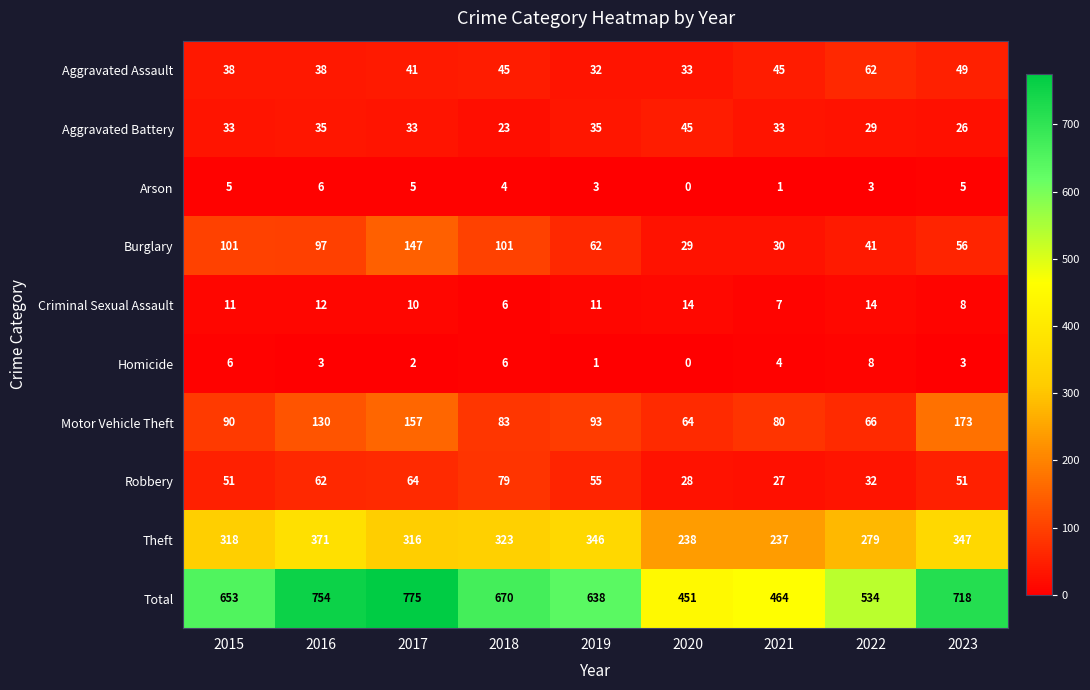

Which series has the largest total across all categories?

Total